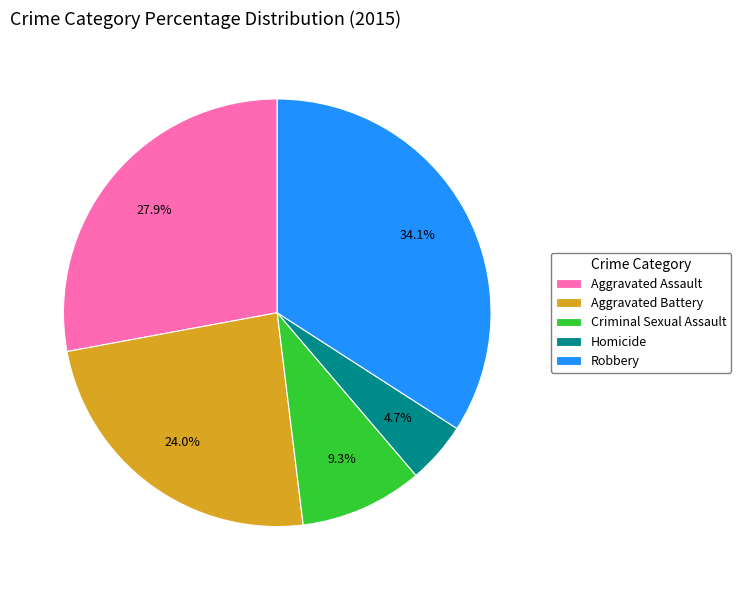

The Criminal Sexual Assault slice represents 1% of the pie. True or false?

False